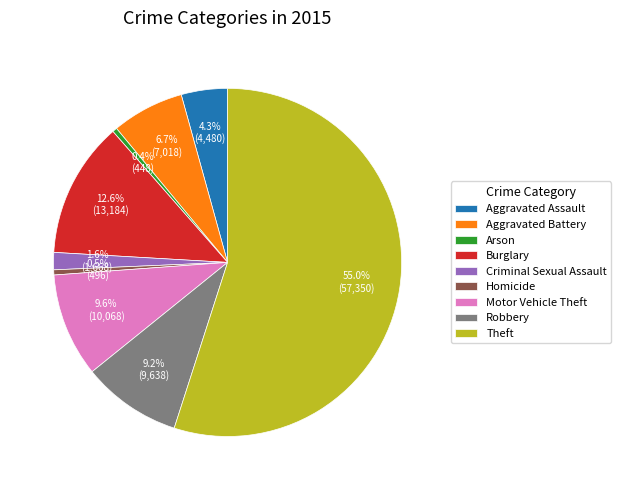

To the nearest percent, what is the difference between the largest and smallest slice percentages?

55%